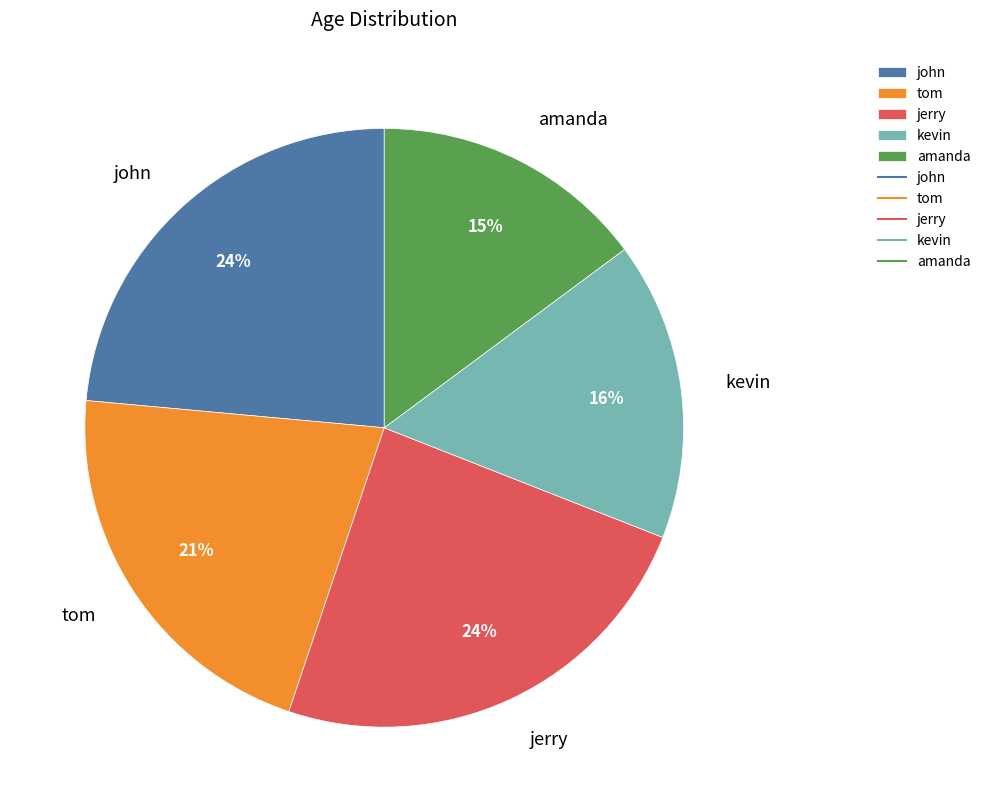

How many segments does this pie chart have?

5